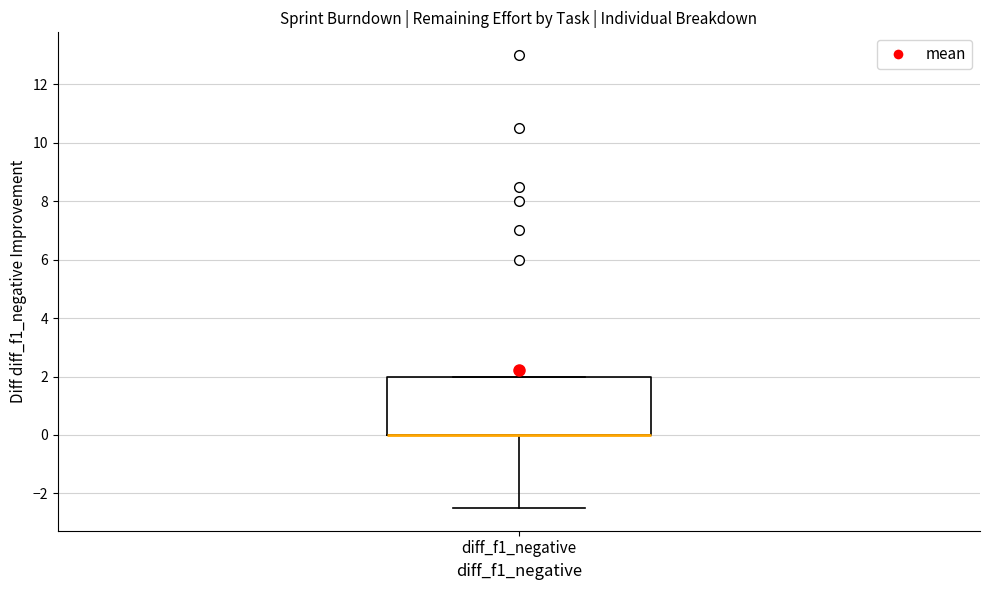

Transcribe this box plot: give where the median line is, the range the box spans, and where the two whiskers end, as read against the y-axis. The values are not printed on the chart, so give them approximately, as read against the axis.

median 0.0 (drawn on the box's lower edge), box 0.0 to 2.0, whiskers -2.4 to 2.0